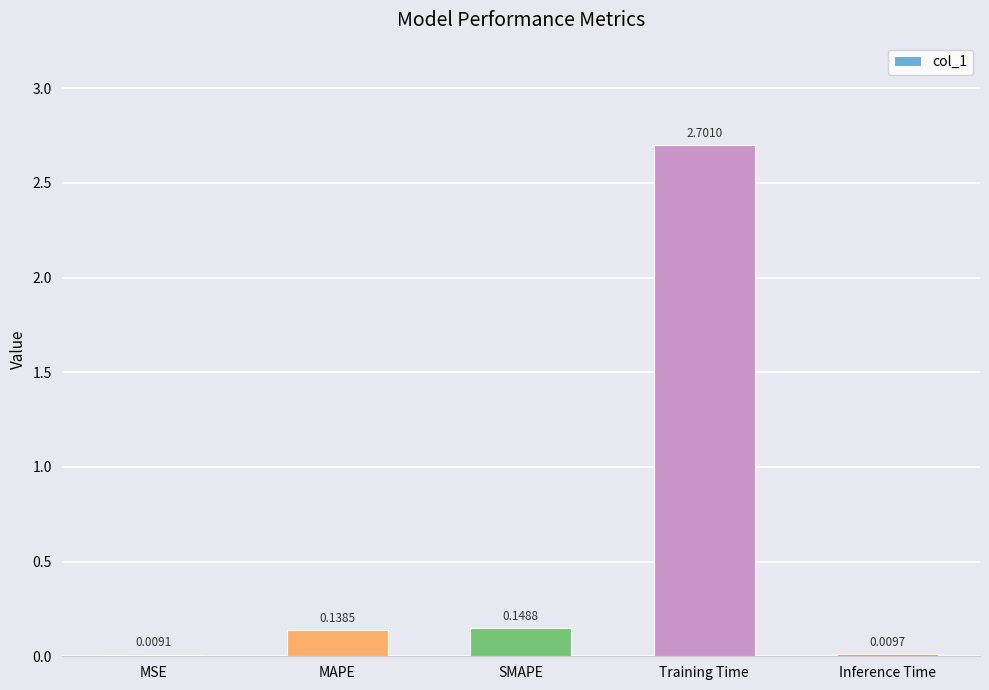

What is the sum of the values at MSE and Training Time?

2.7